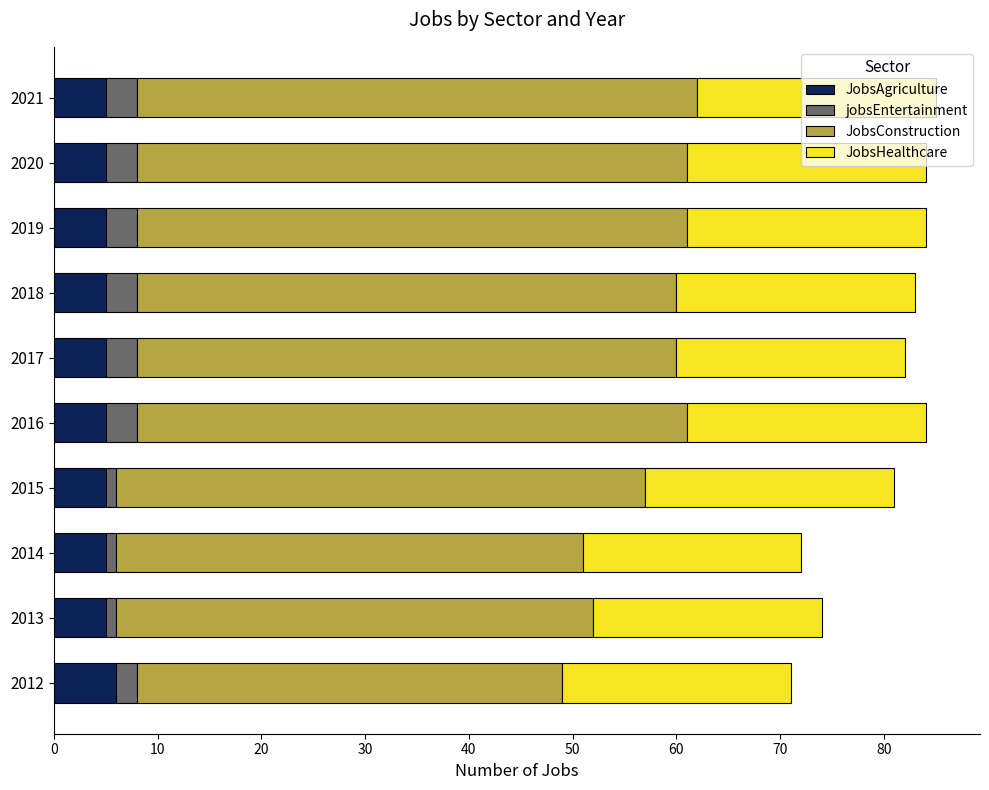

What is the approximate value of JobsAgriculture at 2021?

5